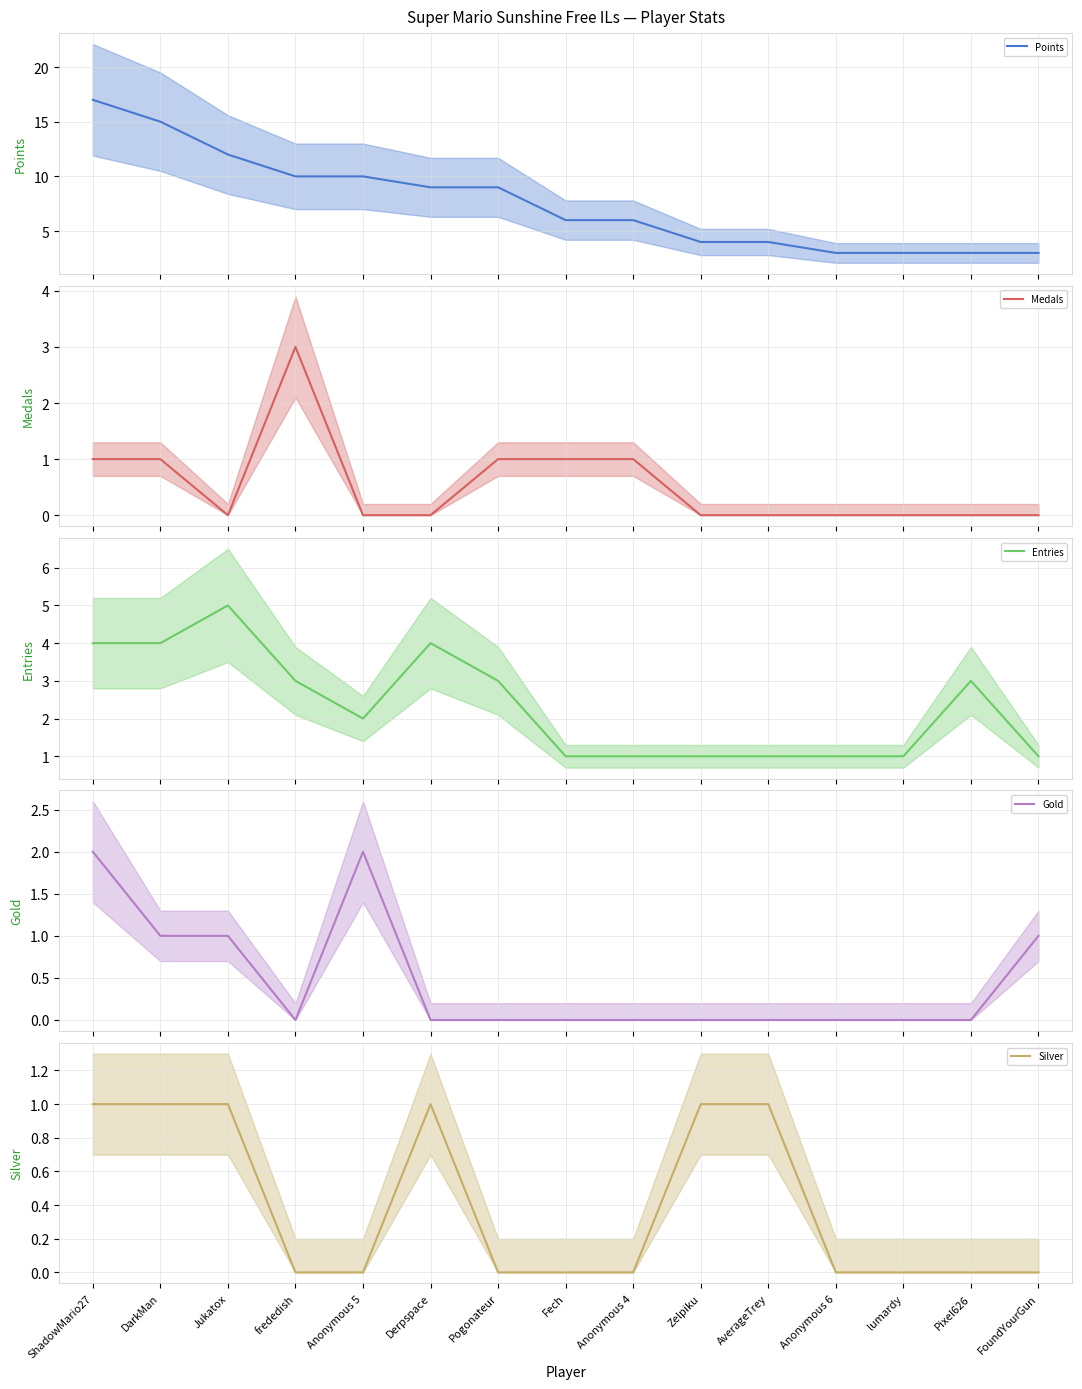

Where is the first local minimum for Medals?

Jukatox